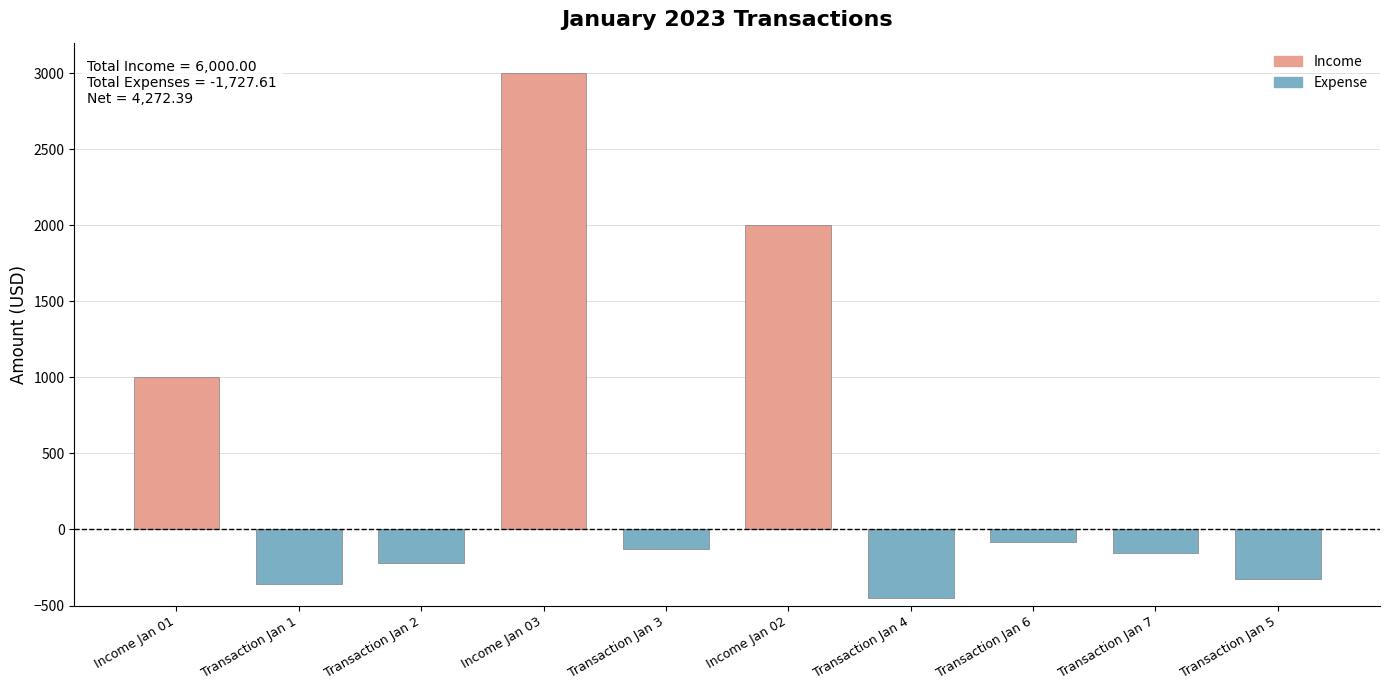

What is the label of the 2nd bar from the left?

Transaction Jan 1